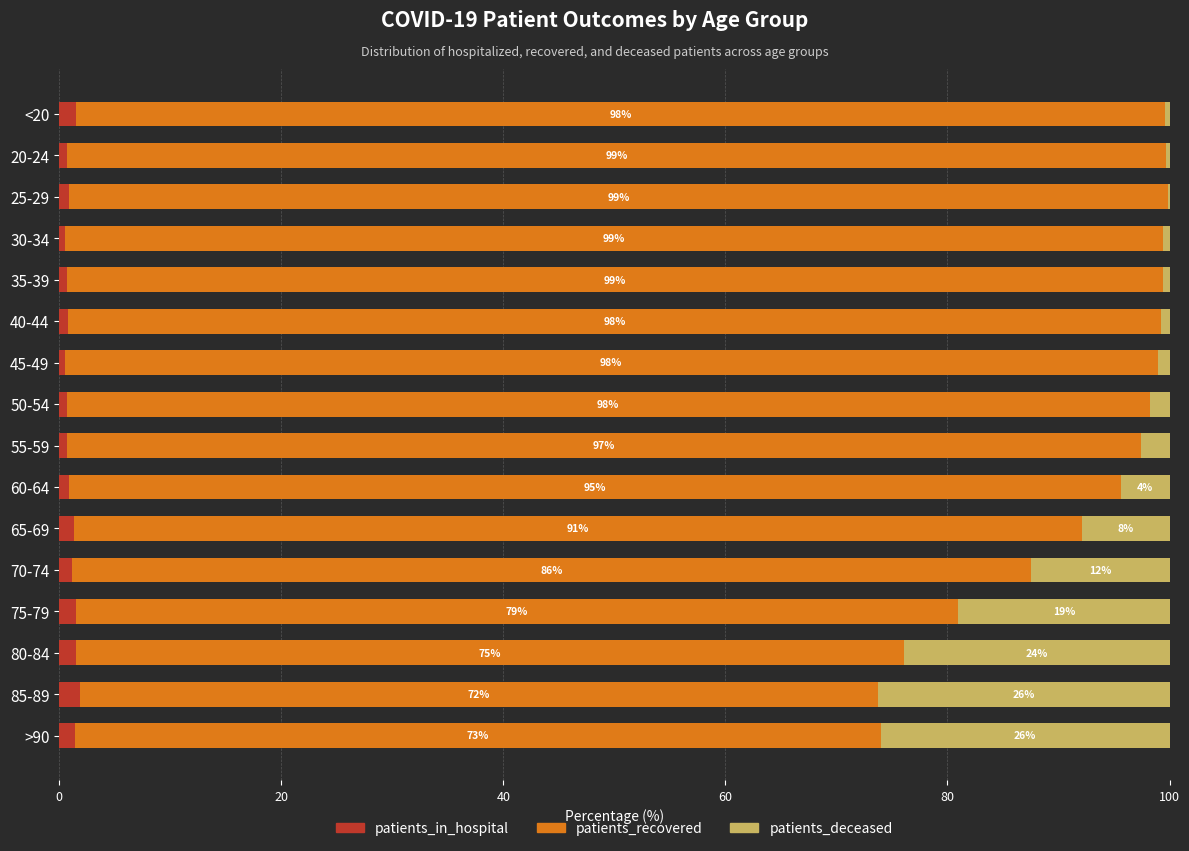

True or false: patients_in_hospital has a value of 0.7 at 35-39.

True